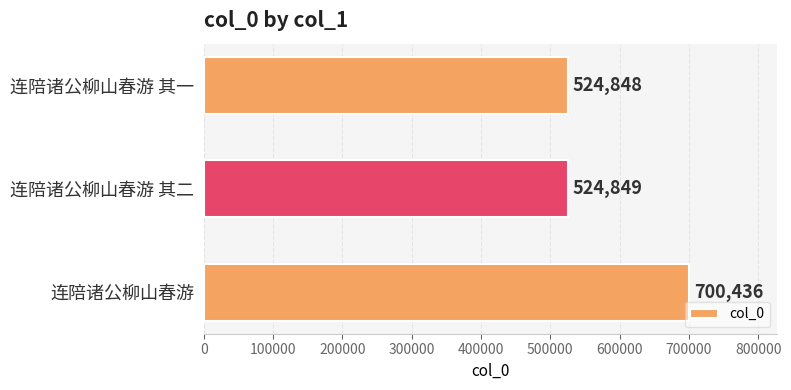

List the labels in order of value, smallest first.

连陪诸公柳山春游 其一, 连陪诸公柳山春游 其二, 连陪诸公柳山春游